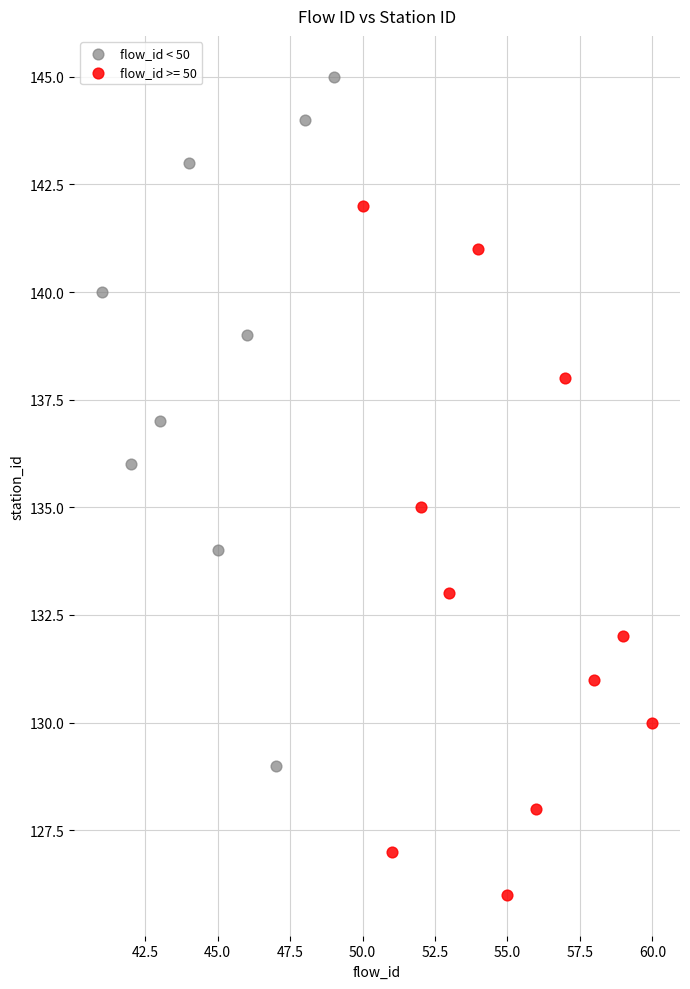

Which series reaches the maximum Y coordinate?

flow_id < 50